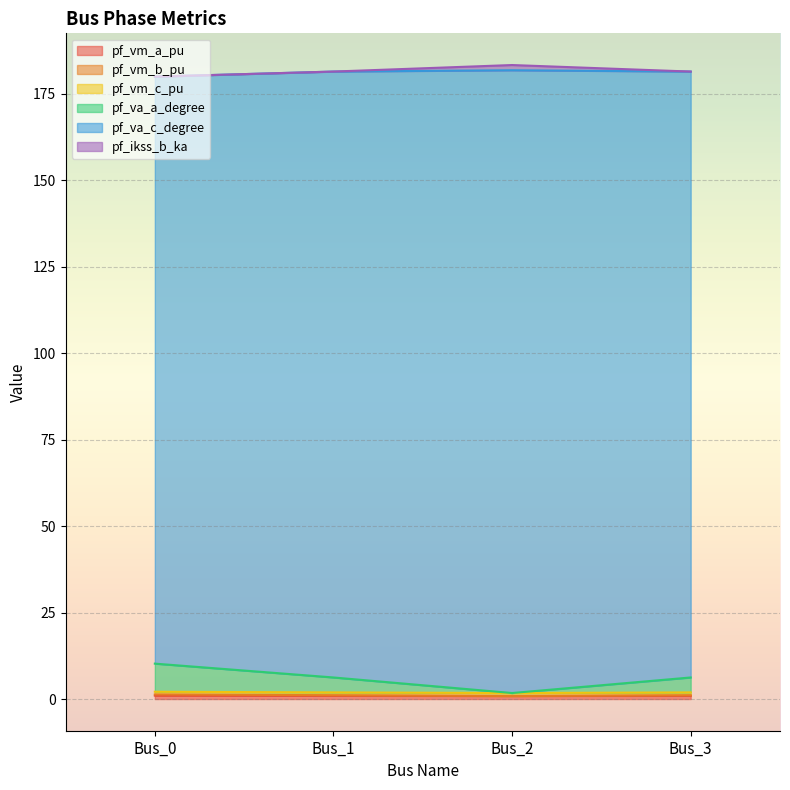

Is the value of pf_va_c_degree at Bus_0 greater than the value of pf_vm_c_pu at Bus_2?

Yes